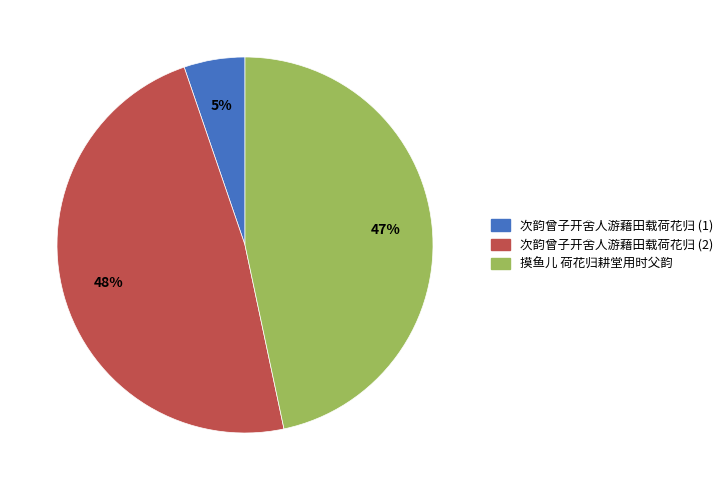

Is it true that 次韵曾子开舍人游藉田载荷花归 (1) is 18% of the pie?

False